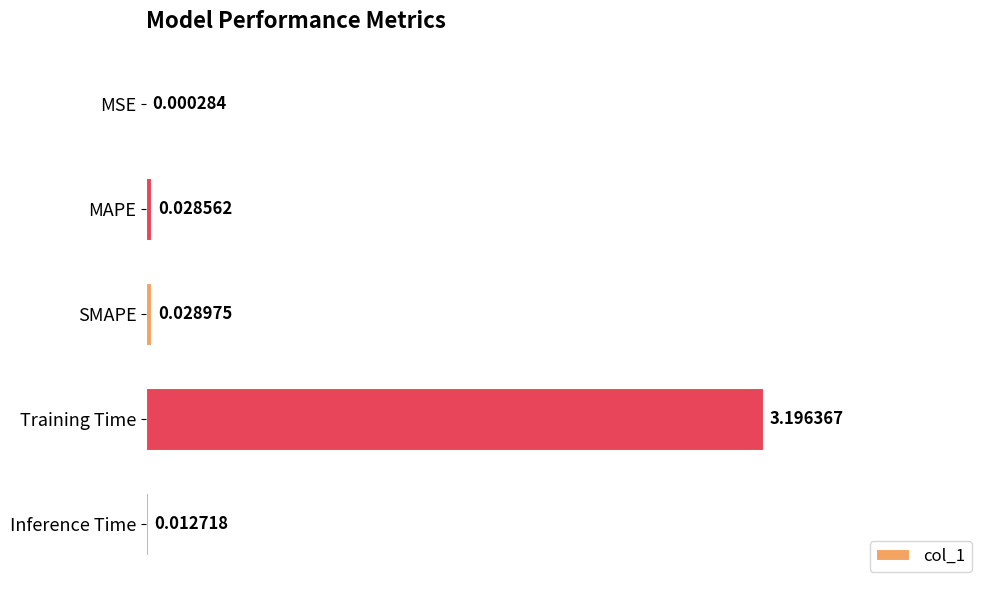

Which has a higher value, MAPE or MSE?

MAPE